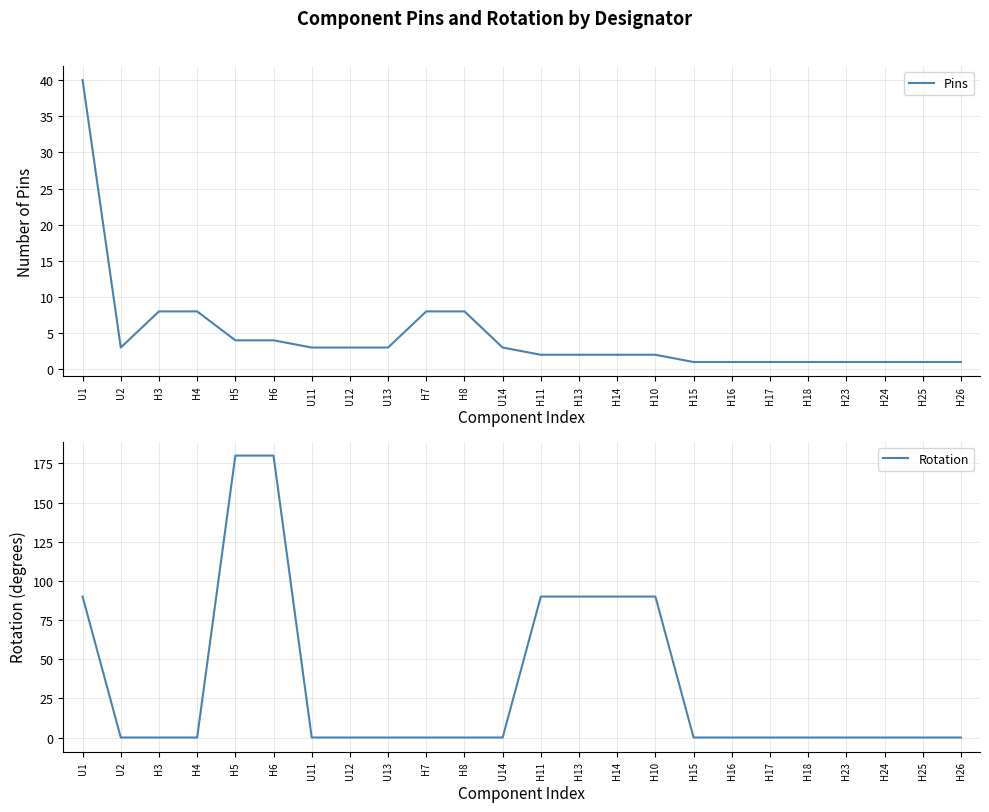

What is the label of the 17th point from the left?

H15